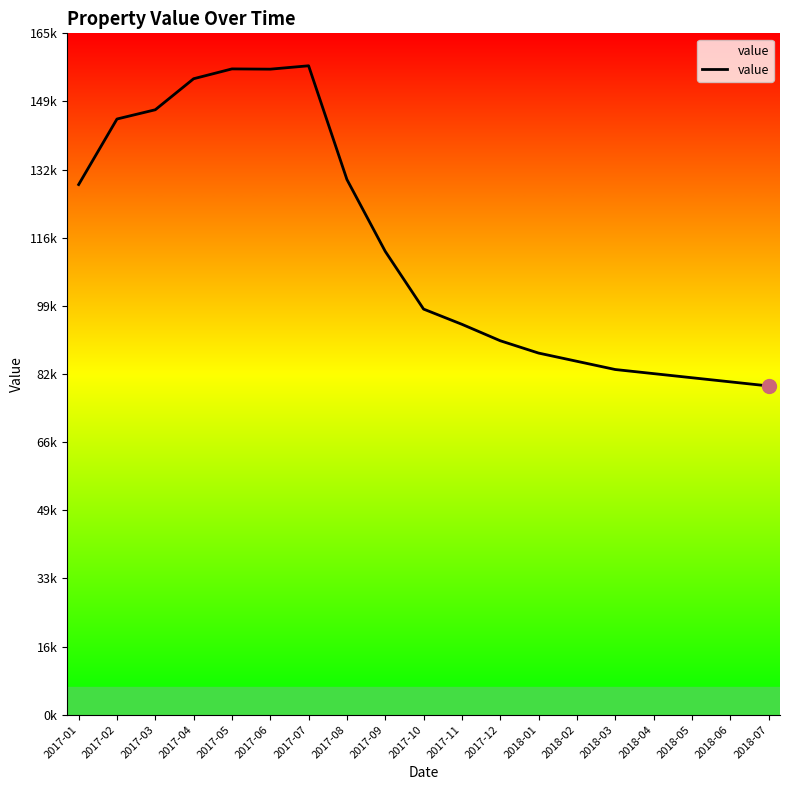

What is the label of the 16th point from the right?

2017-04